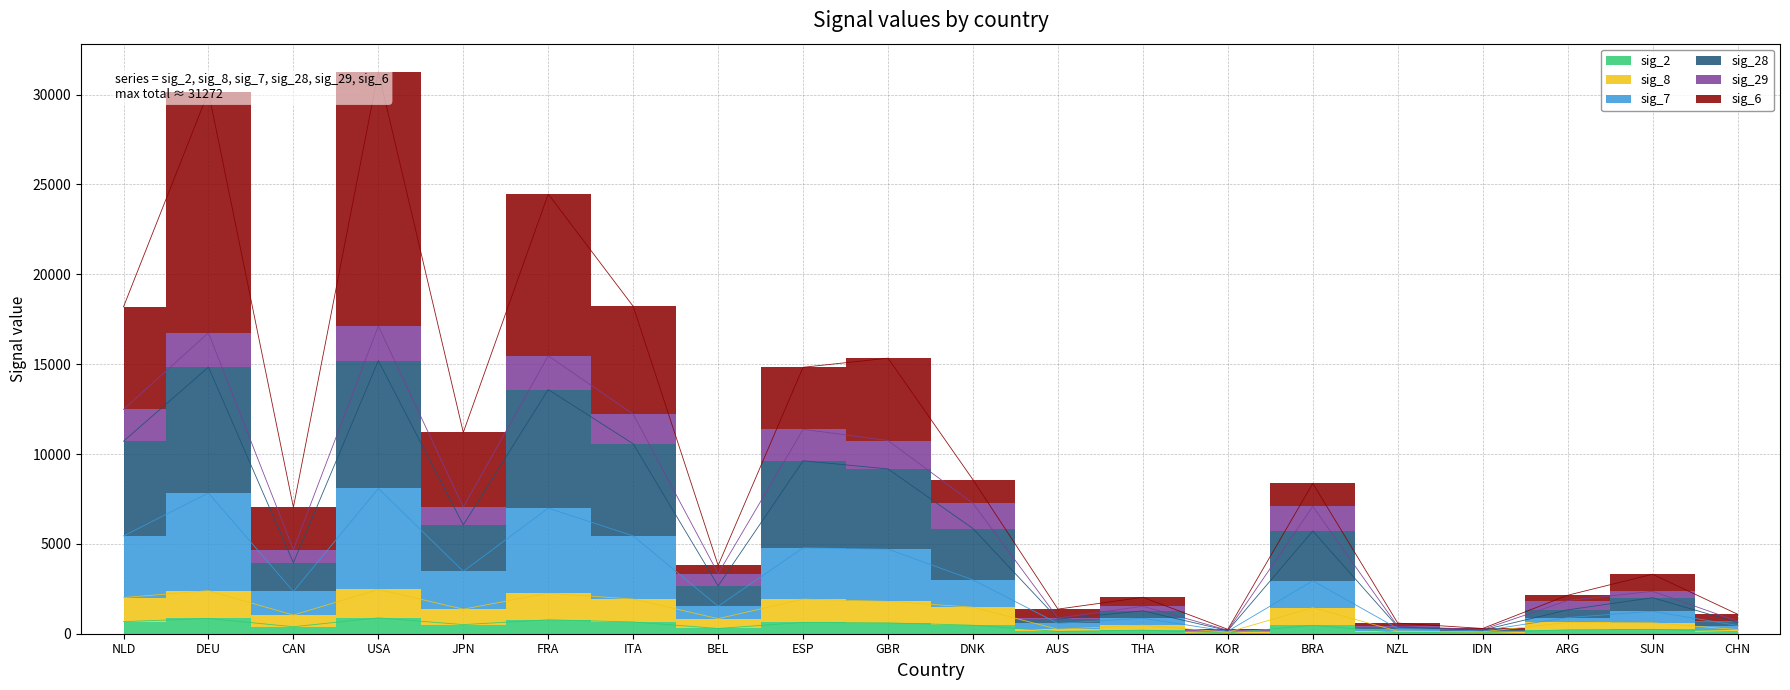

The value of sig_7 at GBR is 15335. True or false?

True